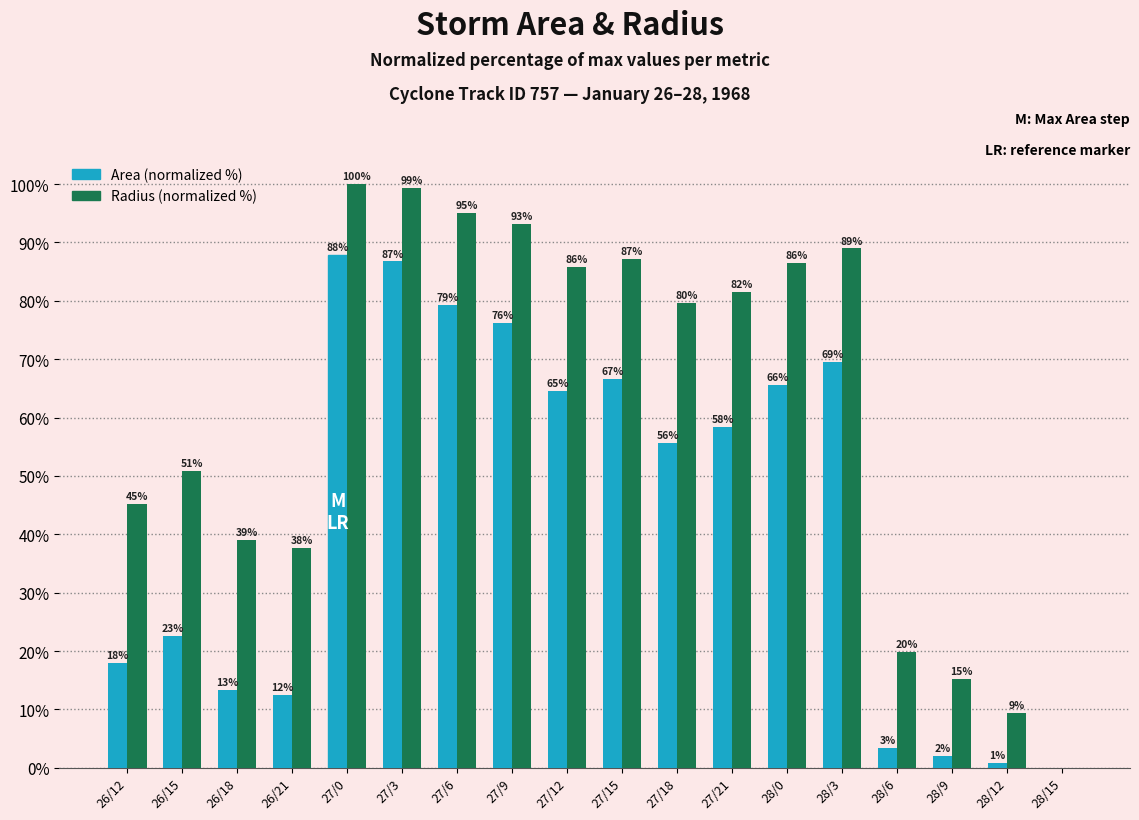

What is the maximum value shown in the chart?

100.0